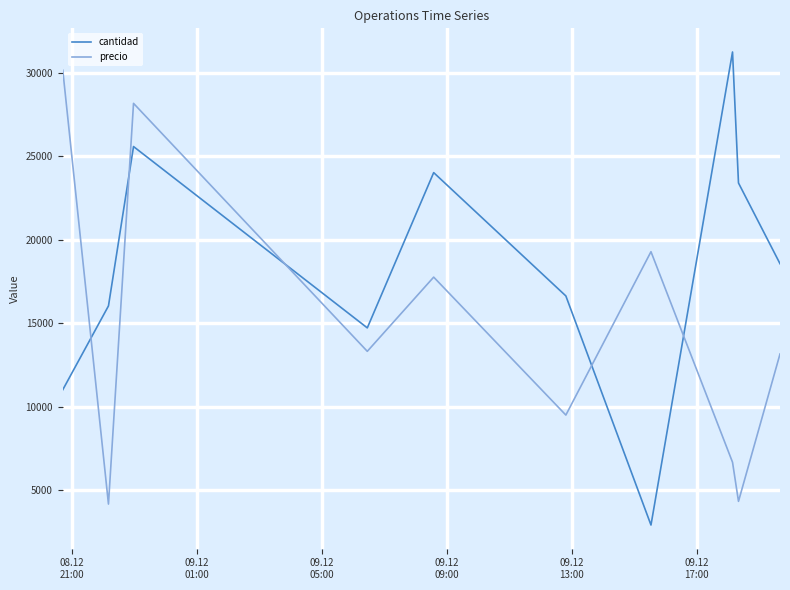

What is the maximum value for cantidad?

31264.0